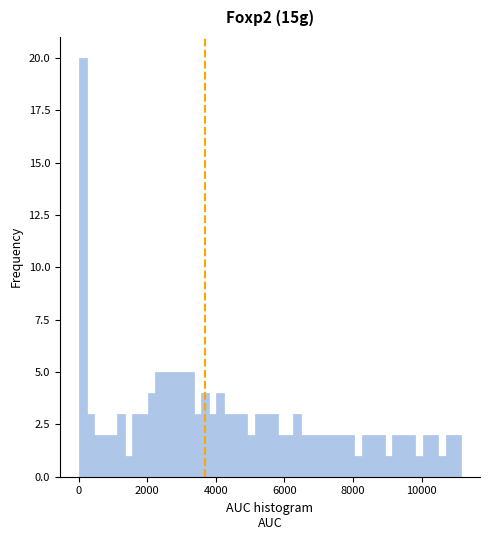

Read against the x-axis, roughly where is the centre of the tallest bar?

200